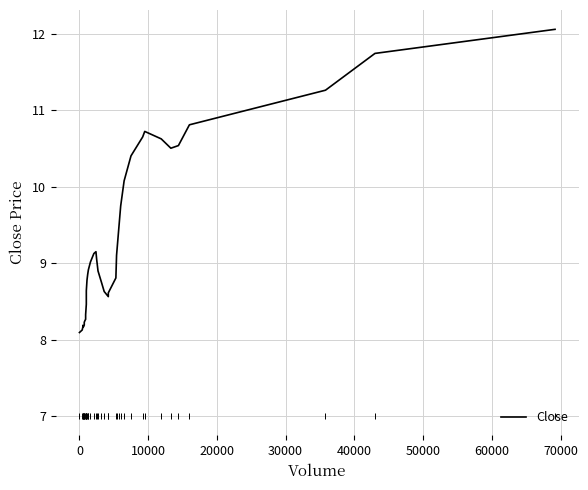

Does the chart display data point markers on the line(s)?

No